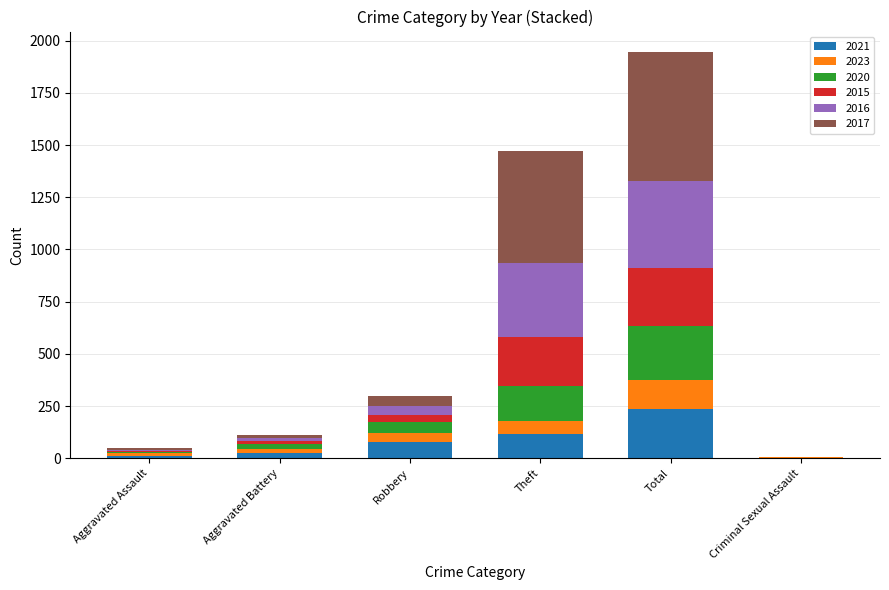

At which category is the sum across all series the highest?

Total